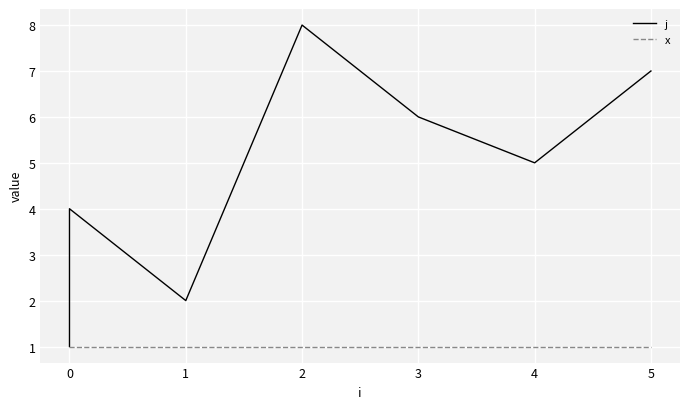

Rank the series by their average value, from lowest to highest.

x, j